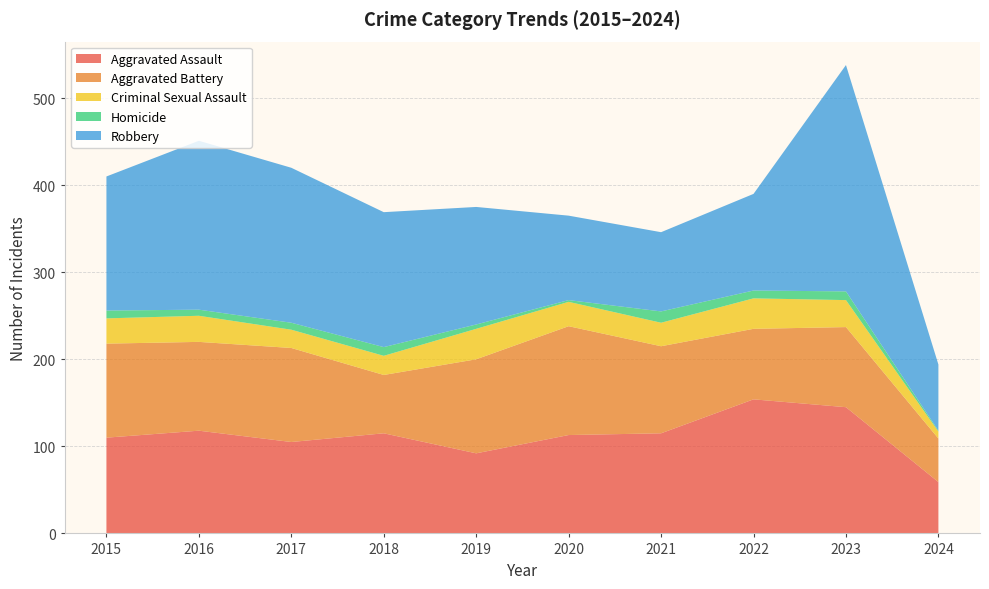

Reading left to right, extract all data points from this chart.

Aggravated Assault: 110	118	105	115	92	113	115	154	145	59
Aggravated Battery: 108	102	108	67	108	125	100	81	92	50
Criminal Sexual Assault: 29	30	21	22	35	28	27	35	31	8
Homicide: 9	7	8	10	5	2	13	9	10	1
Robbery: 154	194	178	155	135	97	91	111	260	76